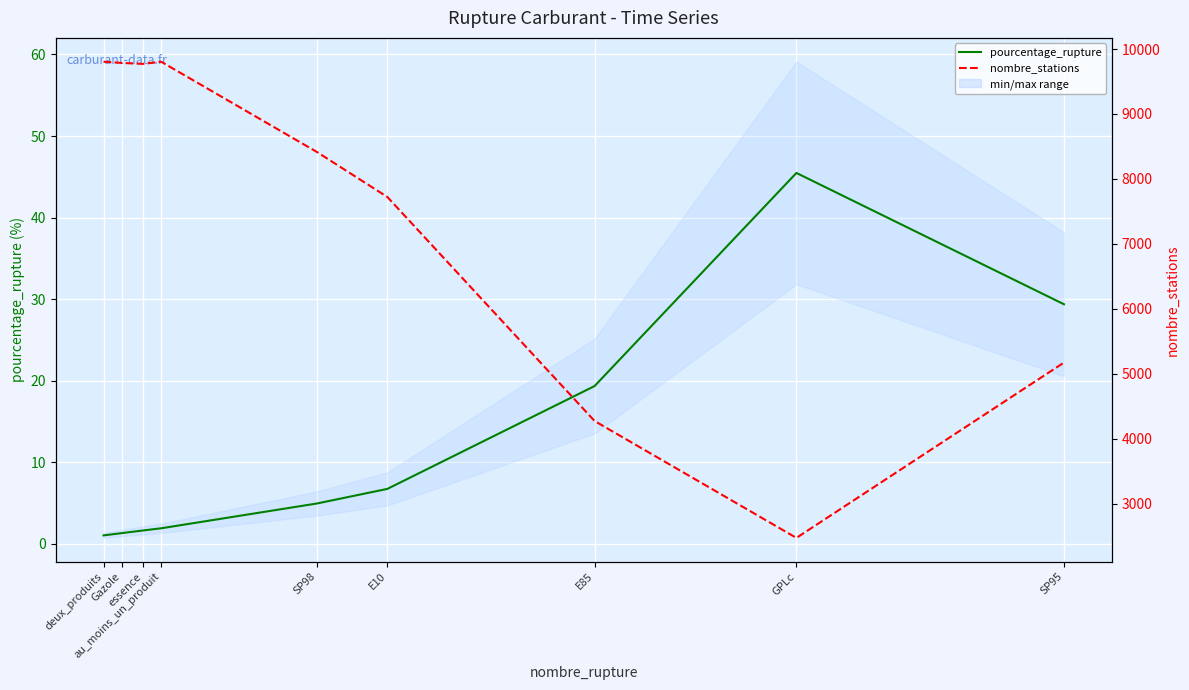

Is this an area chart (filled region under the line)?

No